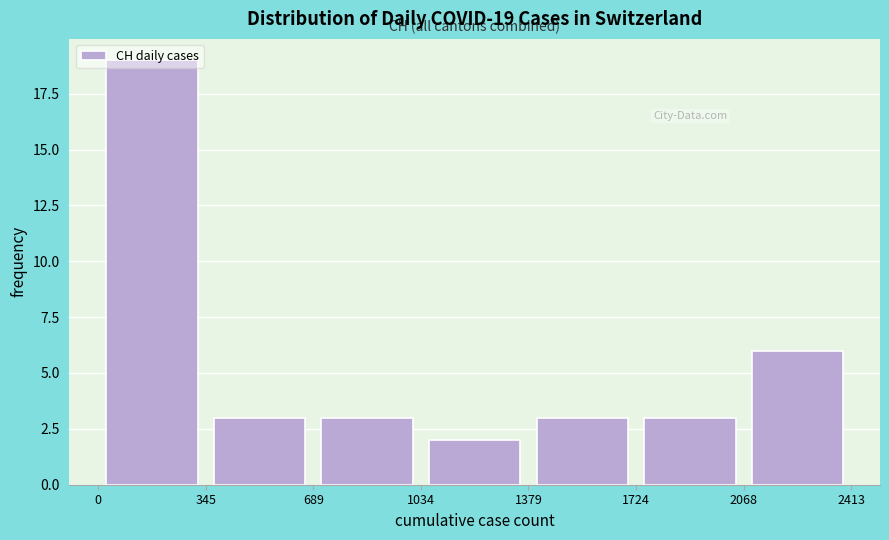

Which range on the x-axis has the tallest bar?

0 to 345